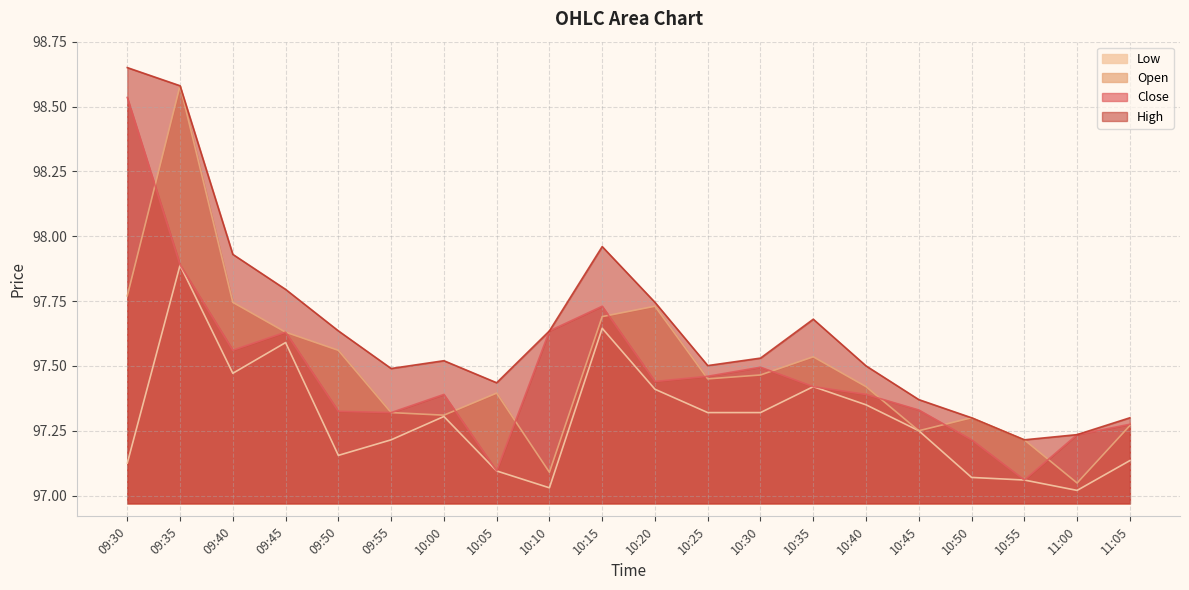

Reading right to left, transcribe all the data shown in this chart.

High: 11:05=97.3	11:00=97.2	10:55=97.2	10:50=97.3	10:45=97.4	10:40=97.5	10:35=97.7	10:30=97.5	10:25=97.5	10:20=97.7	10:15=98.0	10:10=97.6	10:05=97.4	10:00=97.5	09:55=97.5	09:50=97.6	09:45=97.8	09:40=97.9	09:35=98.6	09:30=98.7
Close: 11:05=97.3	11:00=97.2	10:55=97.1	10:50=97.2	10:45=97.3	10:40=97.4	10:35=97.4	10:30=97.5	10:25=97.5	10:20=97.4	10:15=97.7	10:10=97.6	10:05=97.1	10:00=97.4	09:55=97.3	09:50=97.3	09:45=97.6	09:40=97.6	09:35=97.9	09:30=98.5
Low: 11:05=97.1	11:00=97.0	10:55=97.1	10:50=97.1	10:45=97.2	10:40=97.3	10:35=97.4	10:30=97.3	10:25=97.3	10:20=97.4	10:15=97.6	10:10=97.0	10:05=97.1	10:00=97.3	09:55=97.2	09:50=97.2	09:45=97.6	09:40=97.5	09:35=97.9	09:30=97.1
Open: 11:05=97.3	11:00=97.0	10:55=97.2	10:50=97.3	10:45=97.2	10:40=97.4	10:35=97.5	10:30=97.5	10:25=97.4	10:20=97.7	10:15=97.7	10:10=97.1	10:05=97.4	10:00=97.3	09:55=97.3	09:50=97.6	09:45=97.6	09:40=97.7	09:35=98.6	09:30=97.8